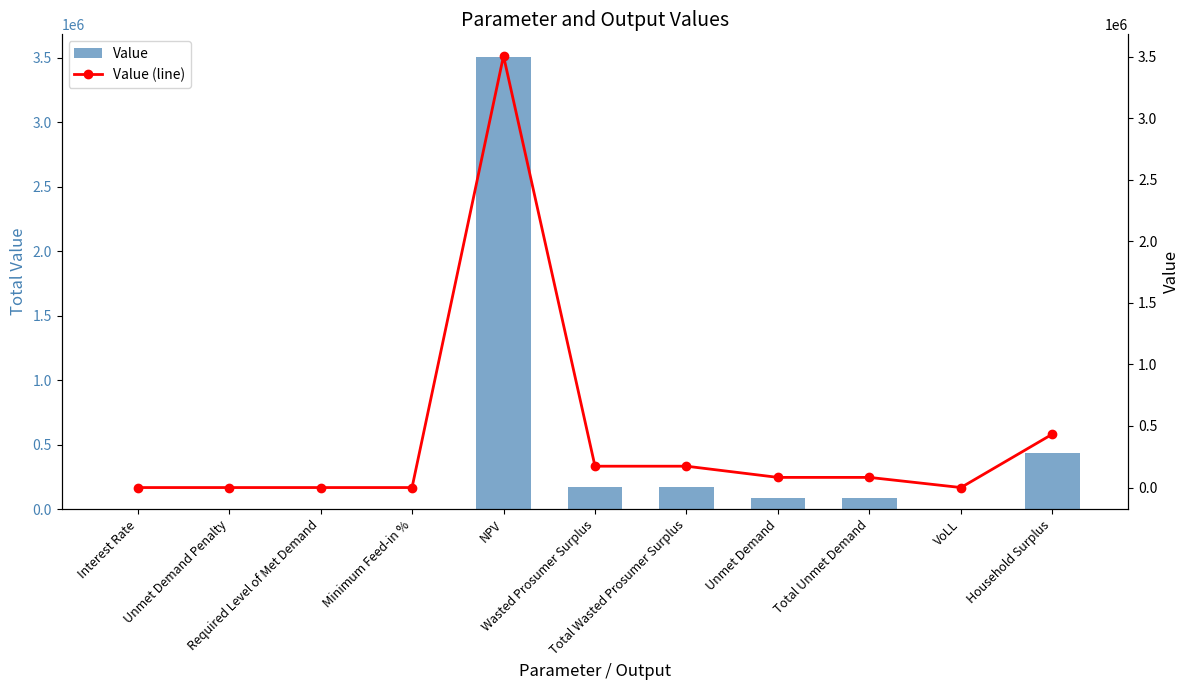

What is the label of the 11th bar from the left?

Household Surplus